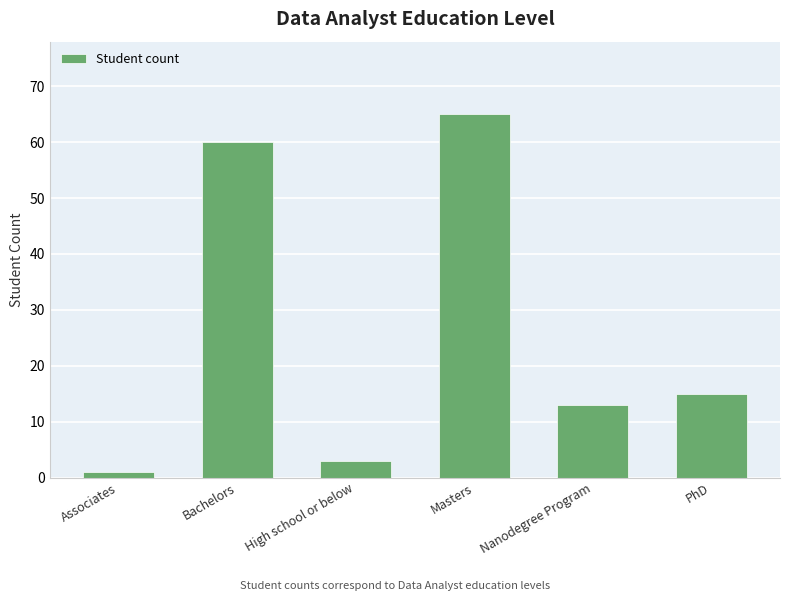

Does the chart contain stacked bars?

No